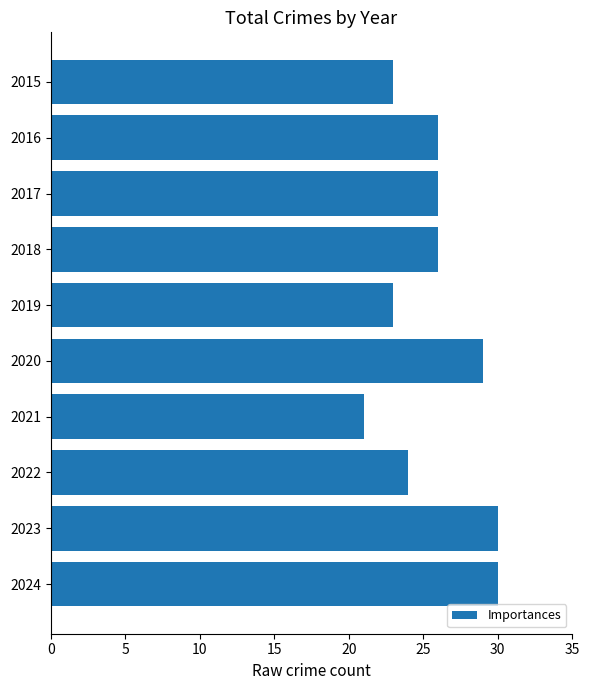

True or false: the data shows 26 at 2018.

True